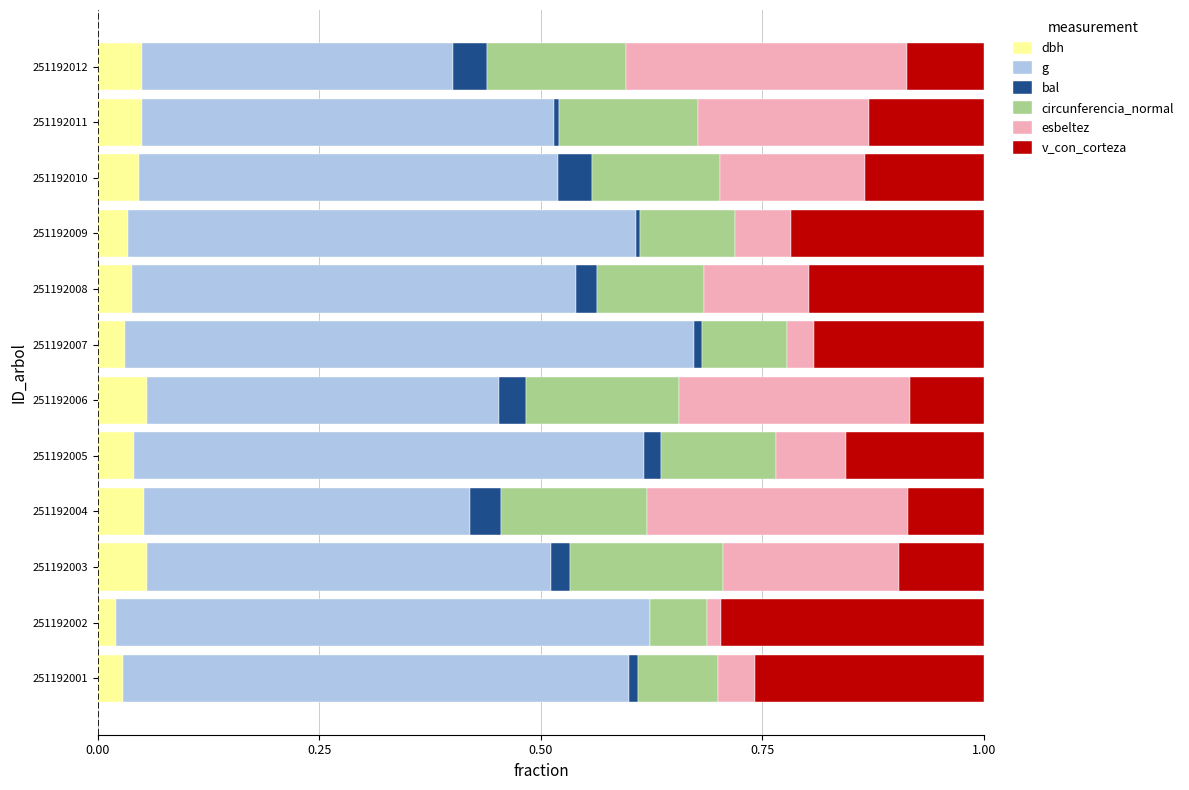

What is the sum of all dbh values?

0.5